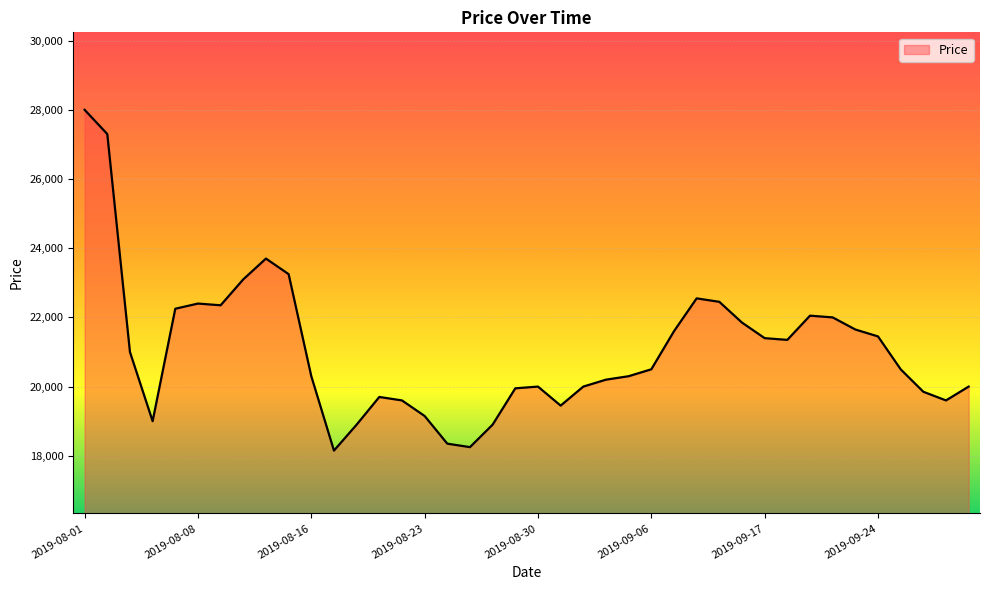

Count the number of categories in the chart.

40